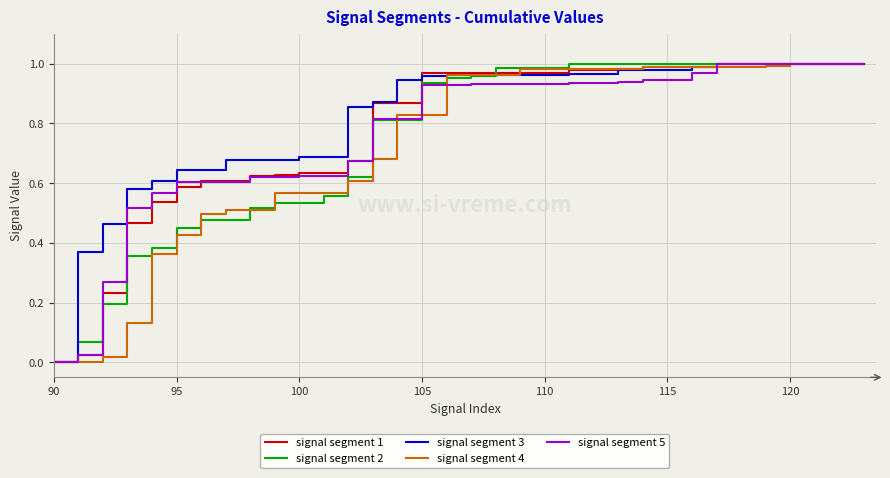

Does the chart display data point markers on the line(s)?

No